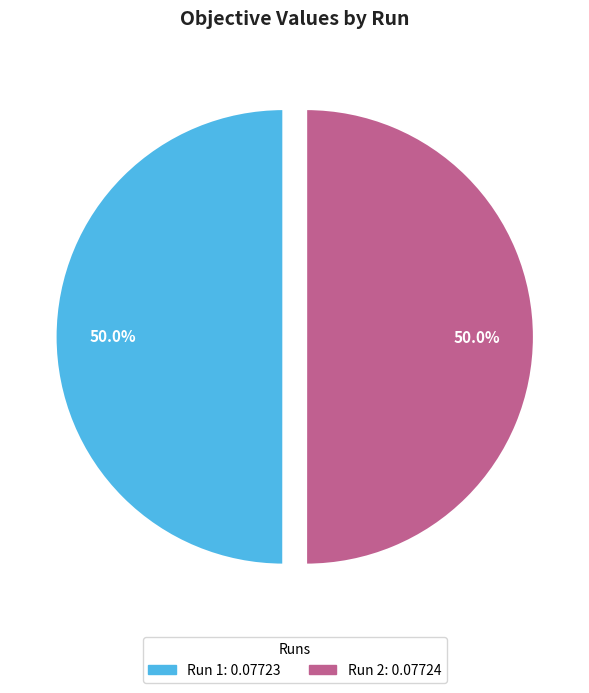

What percentage is the Run 1 slice, to the nearest percent?

50%